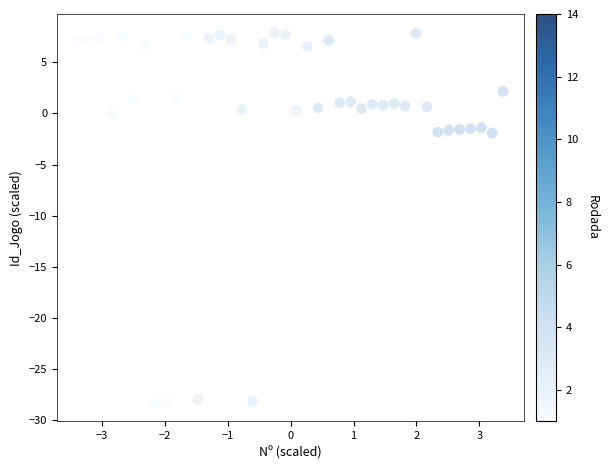

What is the range of X values (max minus min)?

6.8